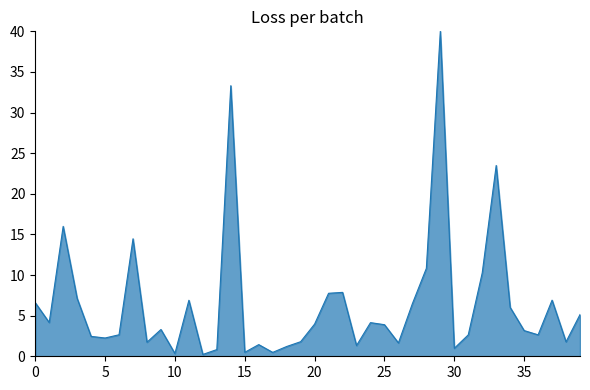

What is the sum of all values?

258.6